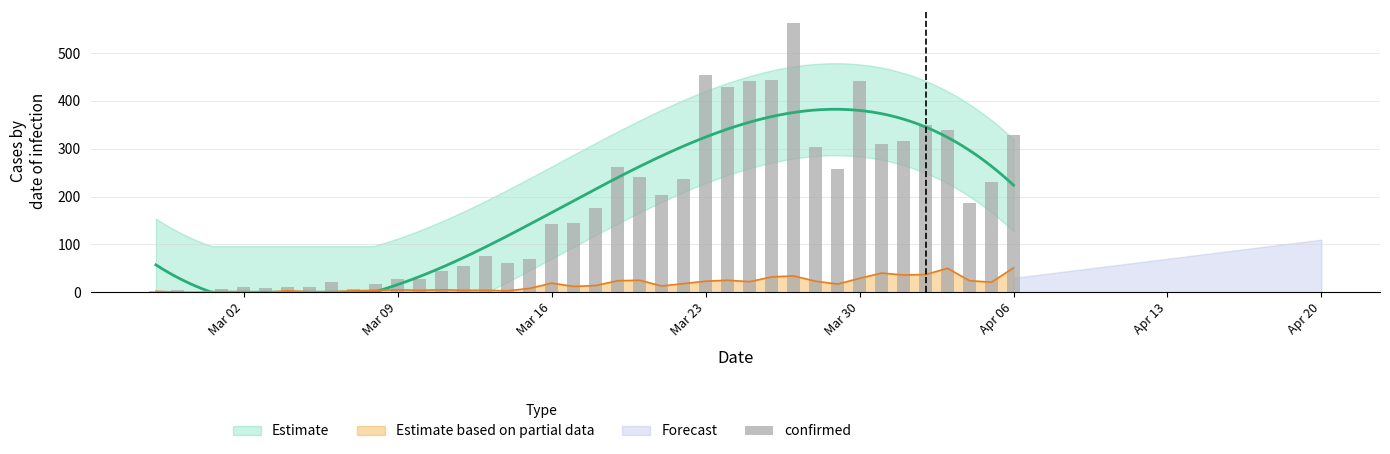

Approximately how many times larger is the value at Mar 23 compared to Mar 16?

3.2